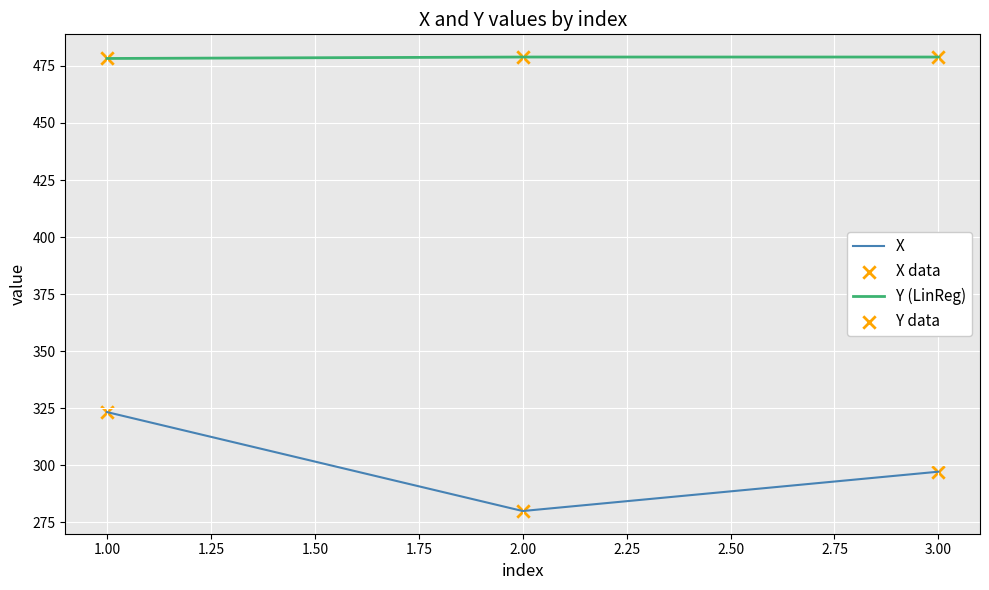

Which series has the largest total across all categories?

Y (LinReg)